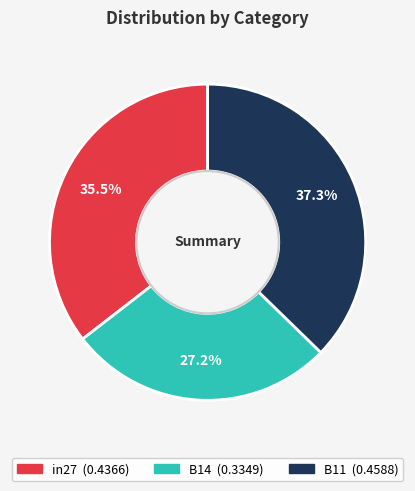

Is the sum of B14 and in27 greater than half?

Yes